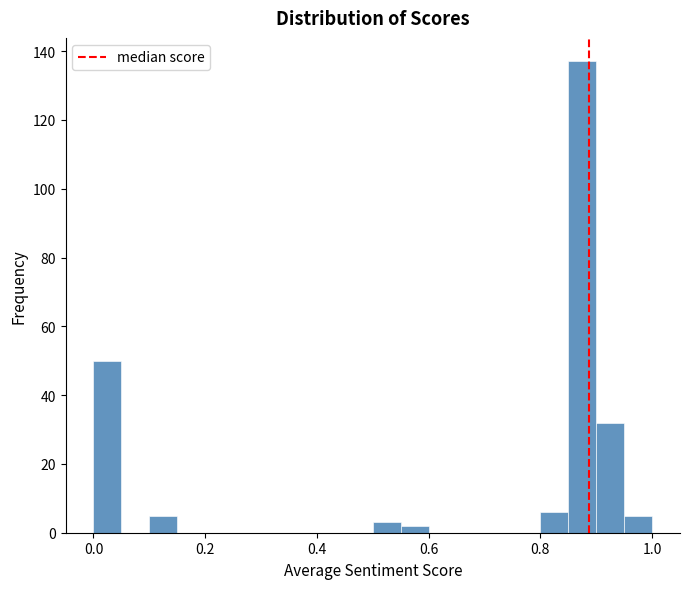

Around what value on the x-axis is the tallest bar? Give the approximate position of its centre, as read against the axis.

0.88